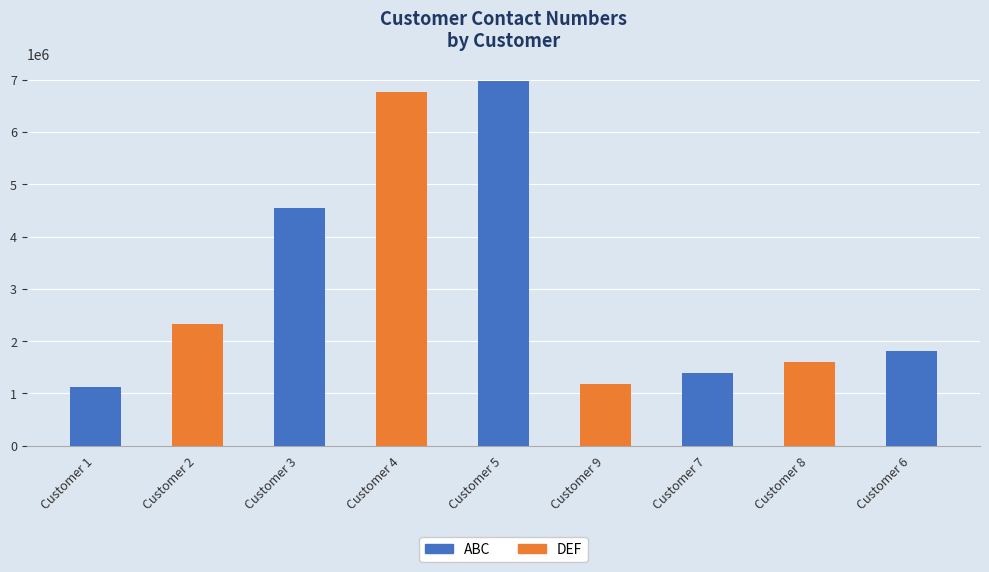

Is it true that ABC equals 0 at Customer 2?

True